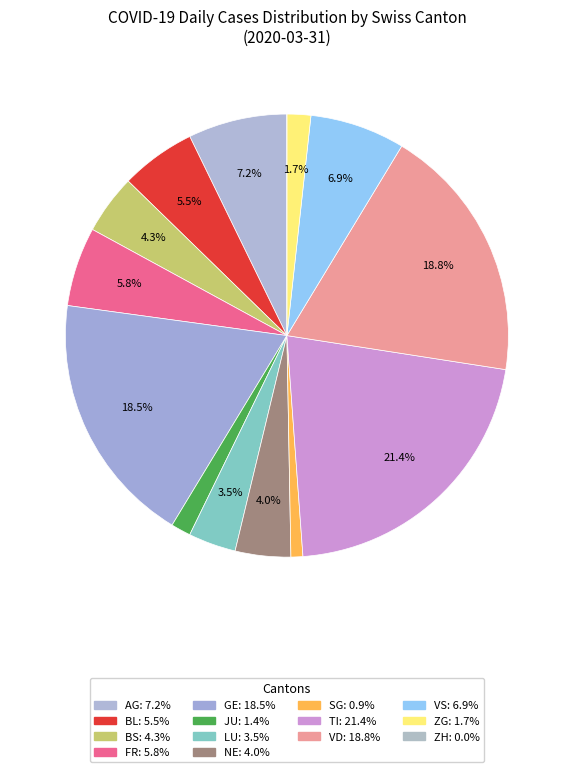

What percentage is the SG slice, to the nearest percent?

1%